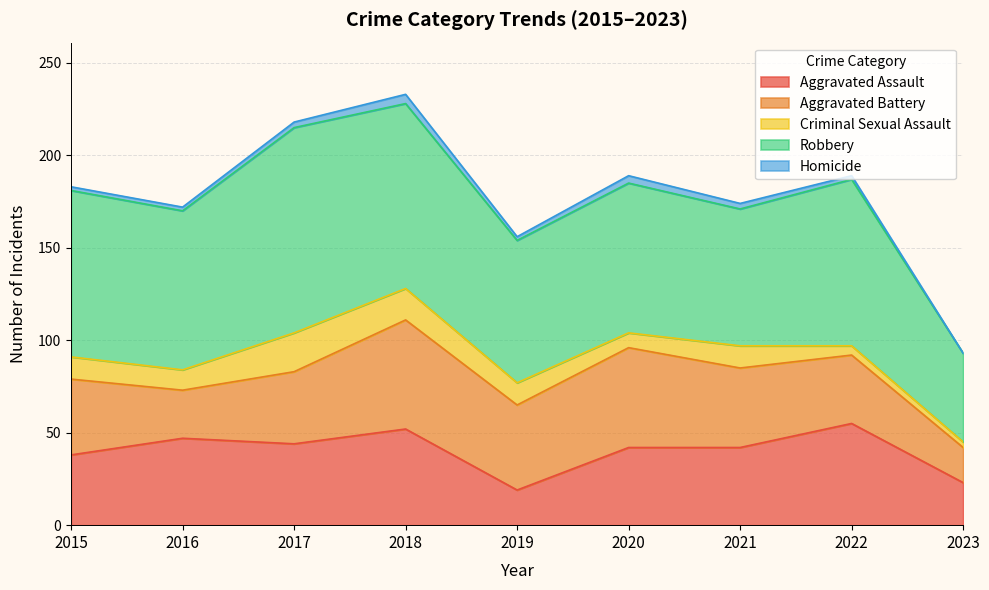

What are all the series names shown in the legend?

Aggravated Assault, Aggravated Battery, Criminal Sexual Assault, Robbery, Homicide